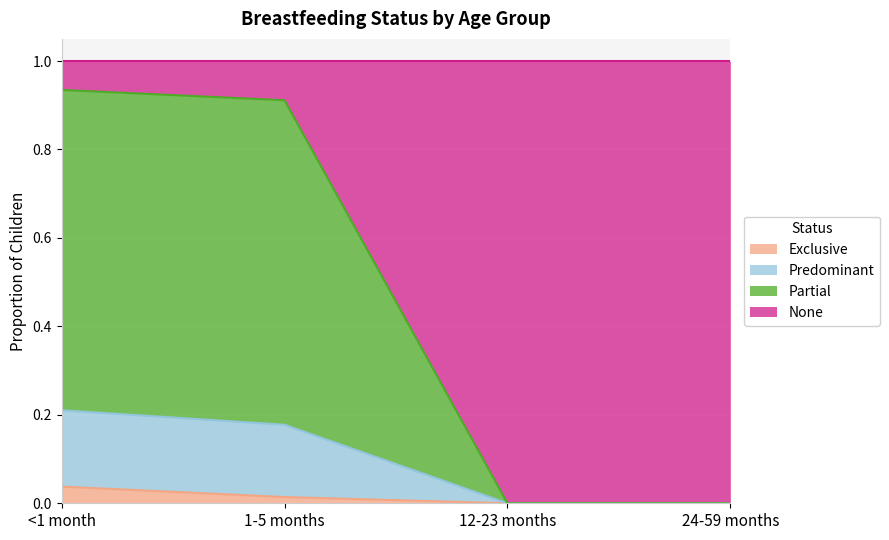

True or false: Exclusive and Partial intersect in this chart.

False